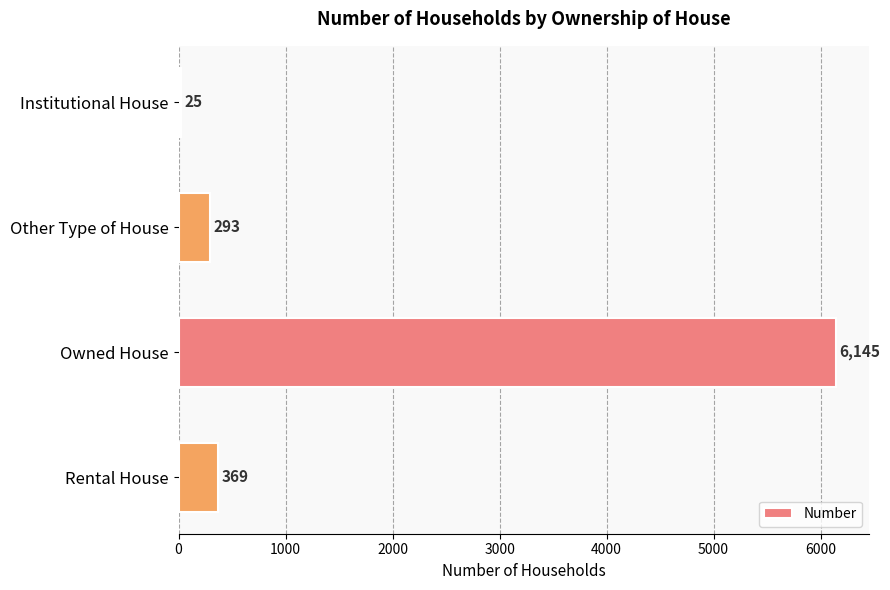

True or false: the data shows 646 at Rental House.

False